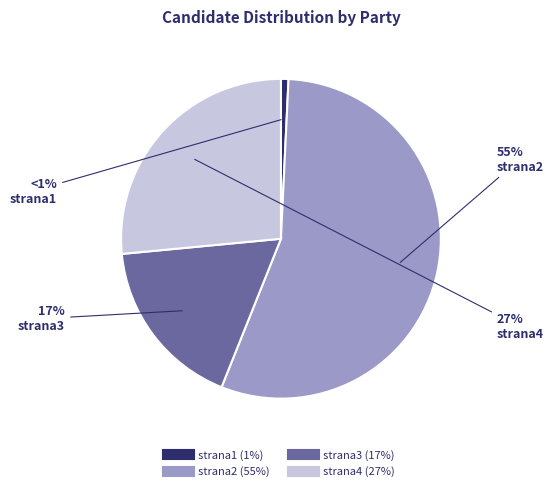

To the nearest percent, what is the average slice percentage?

25%